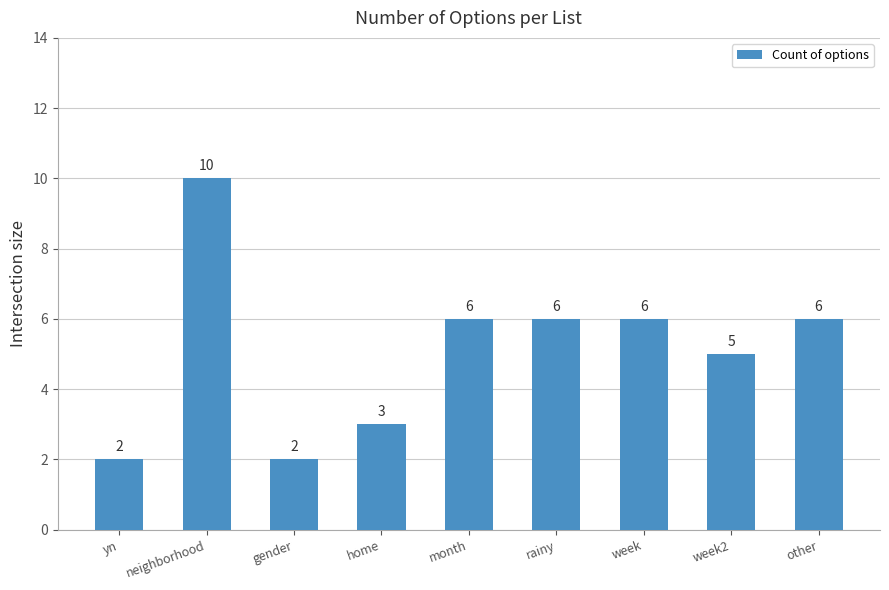

What is the difference between the maximum and minimum values?

8